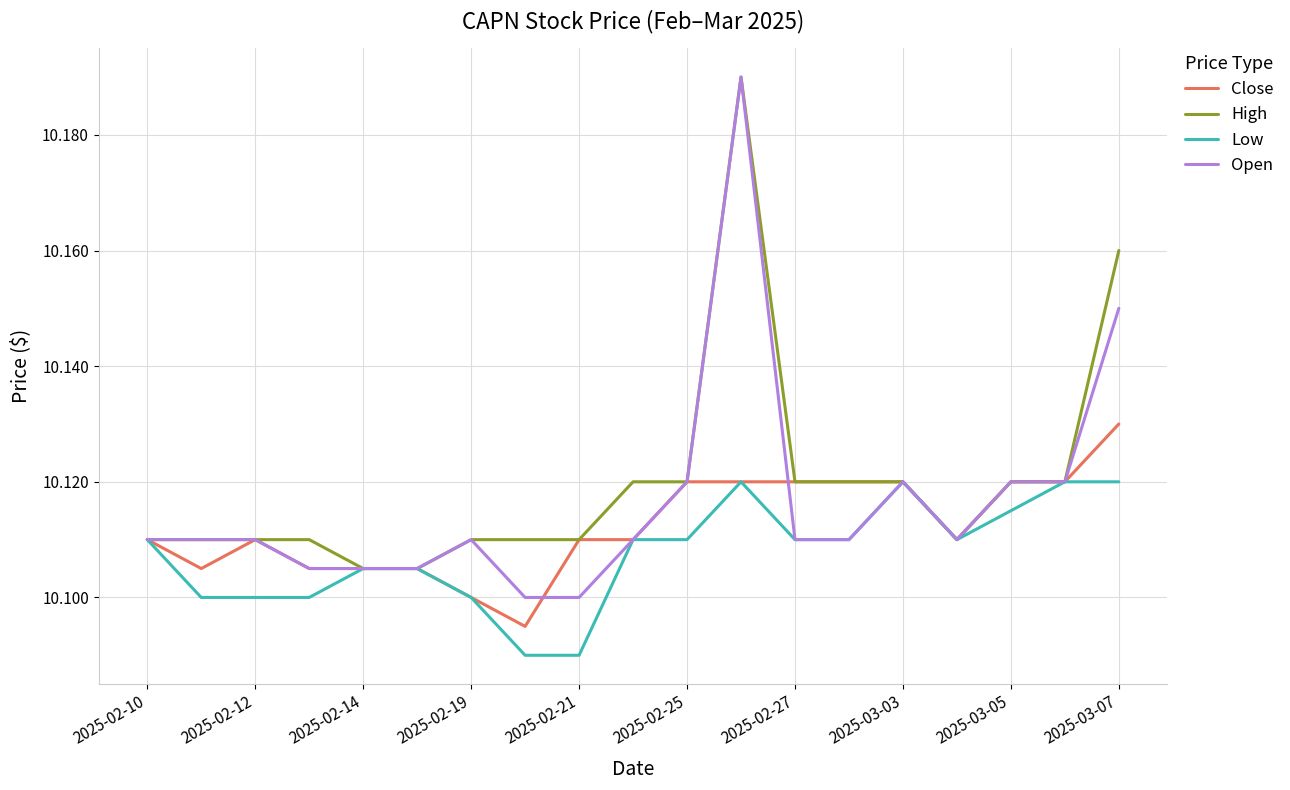

Which series has the largest range (max minus min)?

Open